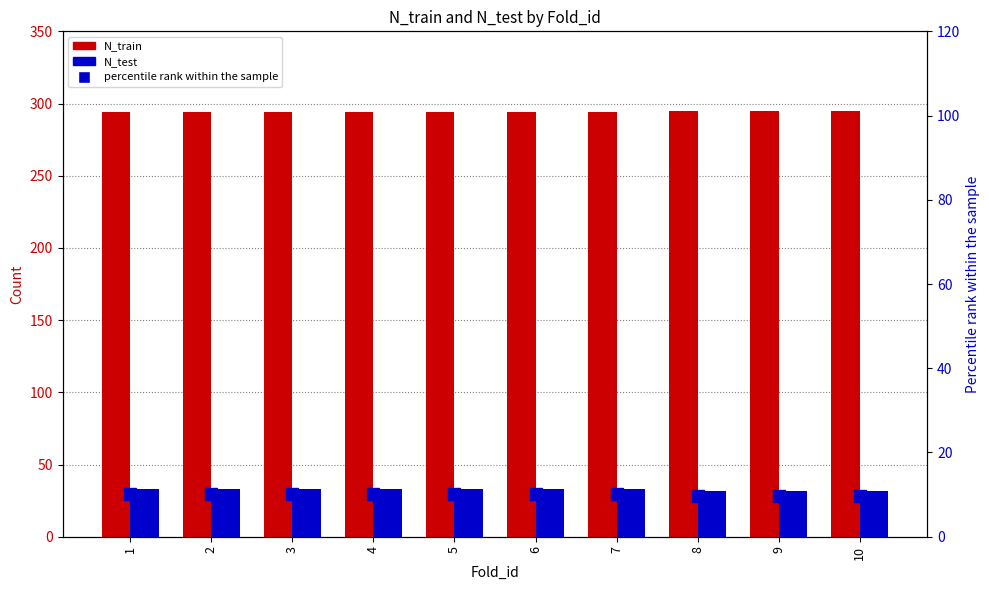

Which series has the largest total across all categories?

N_train